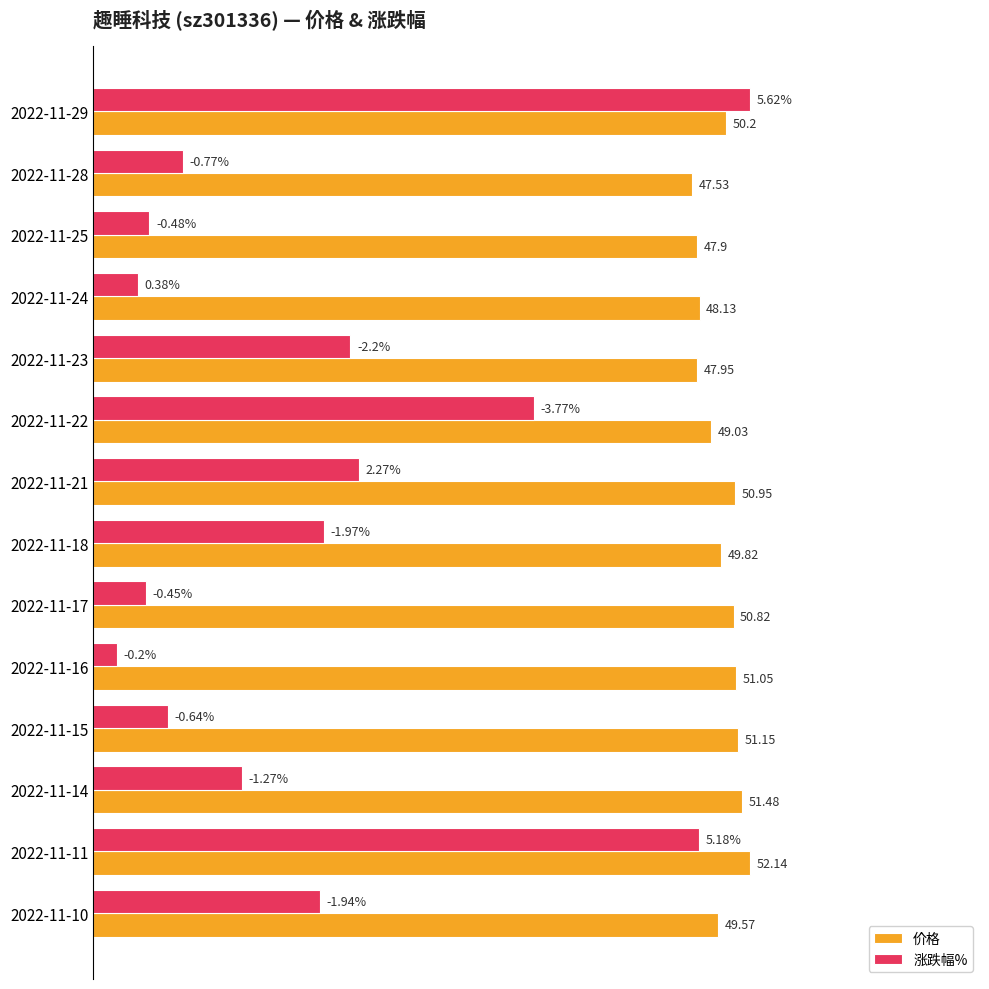

What are all the series names shown in the legend?

价格, 涨跌幅%